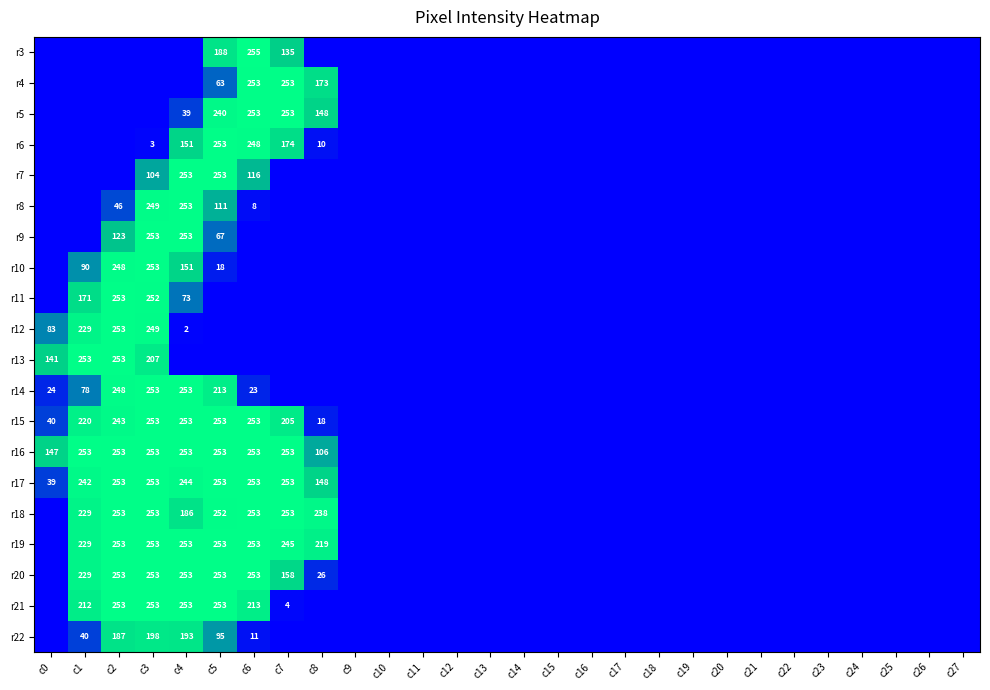

The value of r19 at c1 is 359. True or false?

False